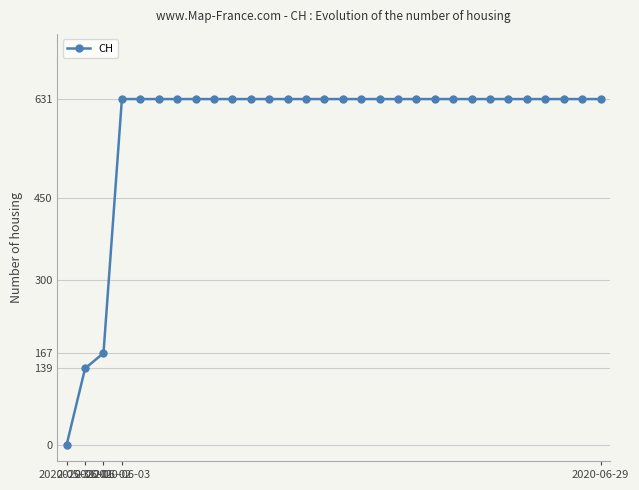

What is the maximum value shown in the chart?

631